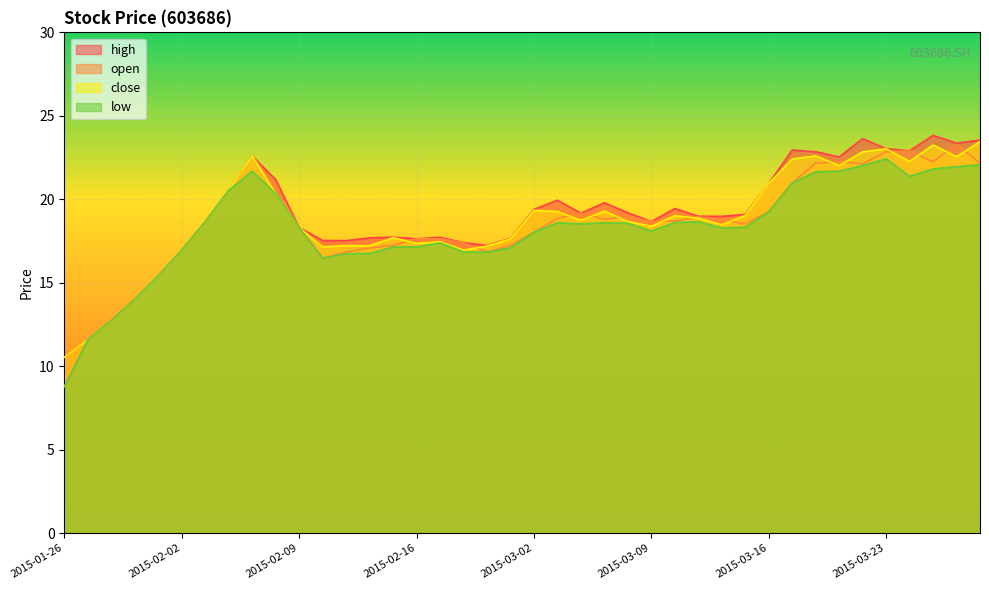

Rank the categories by open value from highest to lowest.

2015-03-26, 2015-03-24, 2015-03-23, 2015-02-05, 2015-03-19, 2015-03-25, 2015-03-27, 2015-03-18, 2015-03-20, 2015-03-17, 2015-02-06, 2015-02-04, 2015-03-16, 2015-03-04, 2015-03-06, 2015-03-11, 2015-03-03, 2015-03-05, 2015-03-12, 2015-03-10, 2015-02-03, 2015-03-09, 2015-03-13, 2015-02-09, 2015-03-02, 2015-02-16, 2015-02-17, 2015-02-25, 2015-02-27, 2015-02-13, 2015-02-12, 2015-02-02, 2015-02-11, 2015-02-26, 2015-02-10, 2015-01-30, 2015-01-29, 2015-01-28, 2015-01-27, 2015-01-26